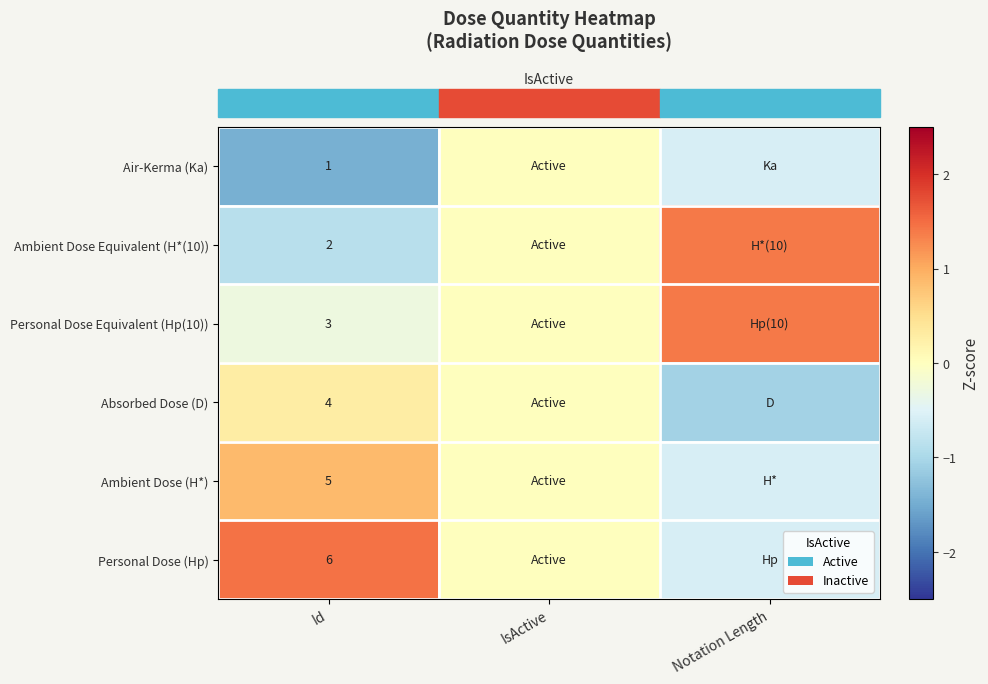

How many negative values does the row_5 series have?

1